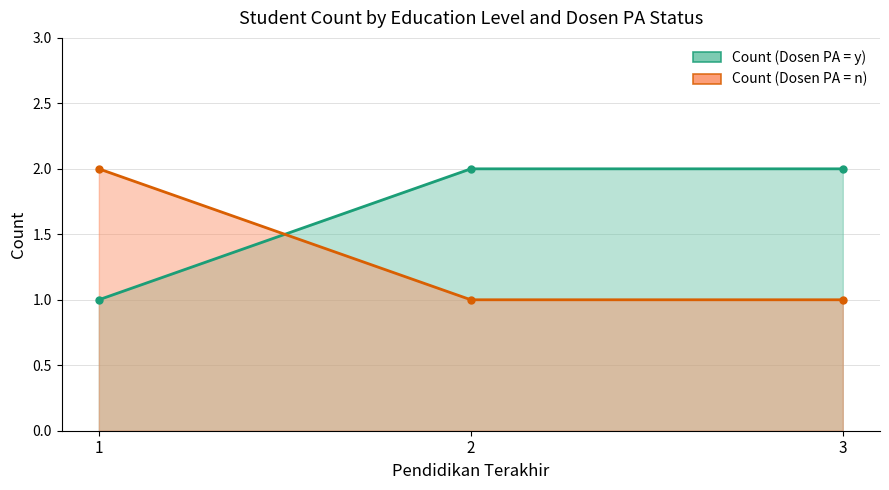

At 1, list the series in order from smallest to largest.

Count (Dosen PA = y), Count (Dosen PA = n)